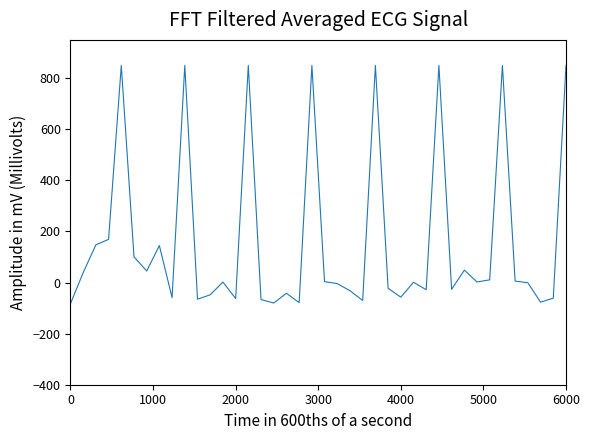

What is the maximum value shown in the chart?

850.0